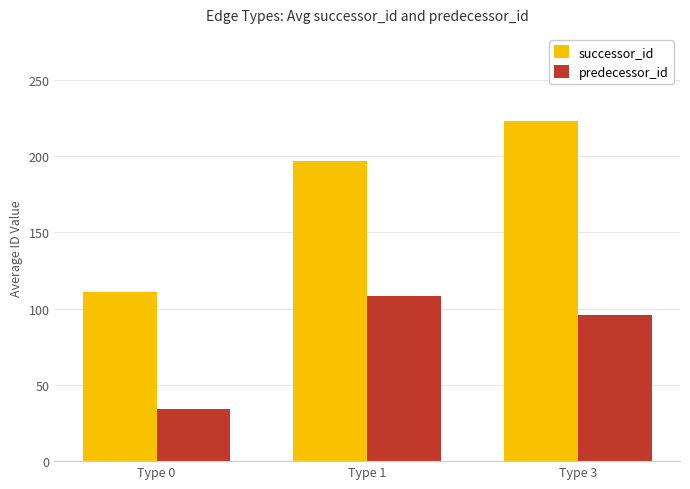

Which series has the largest range (max minus min)?

successor_id